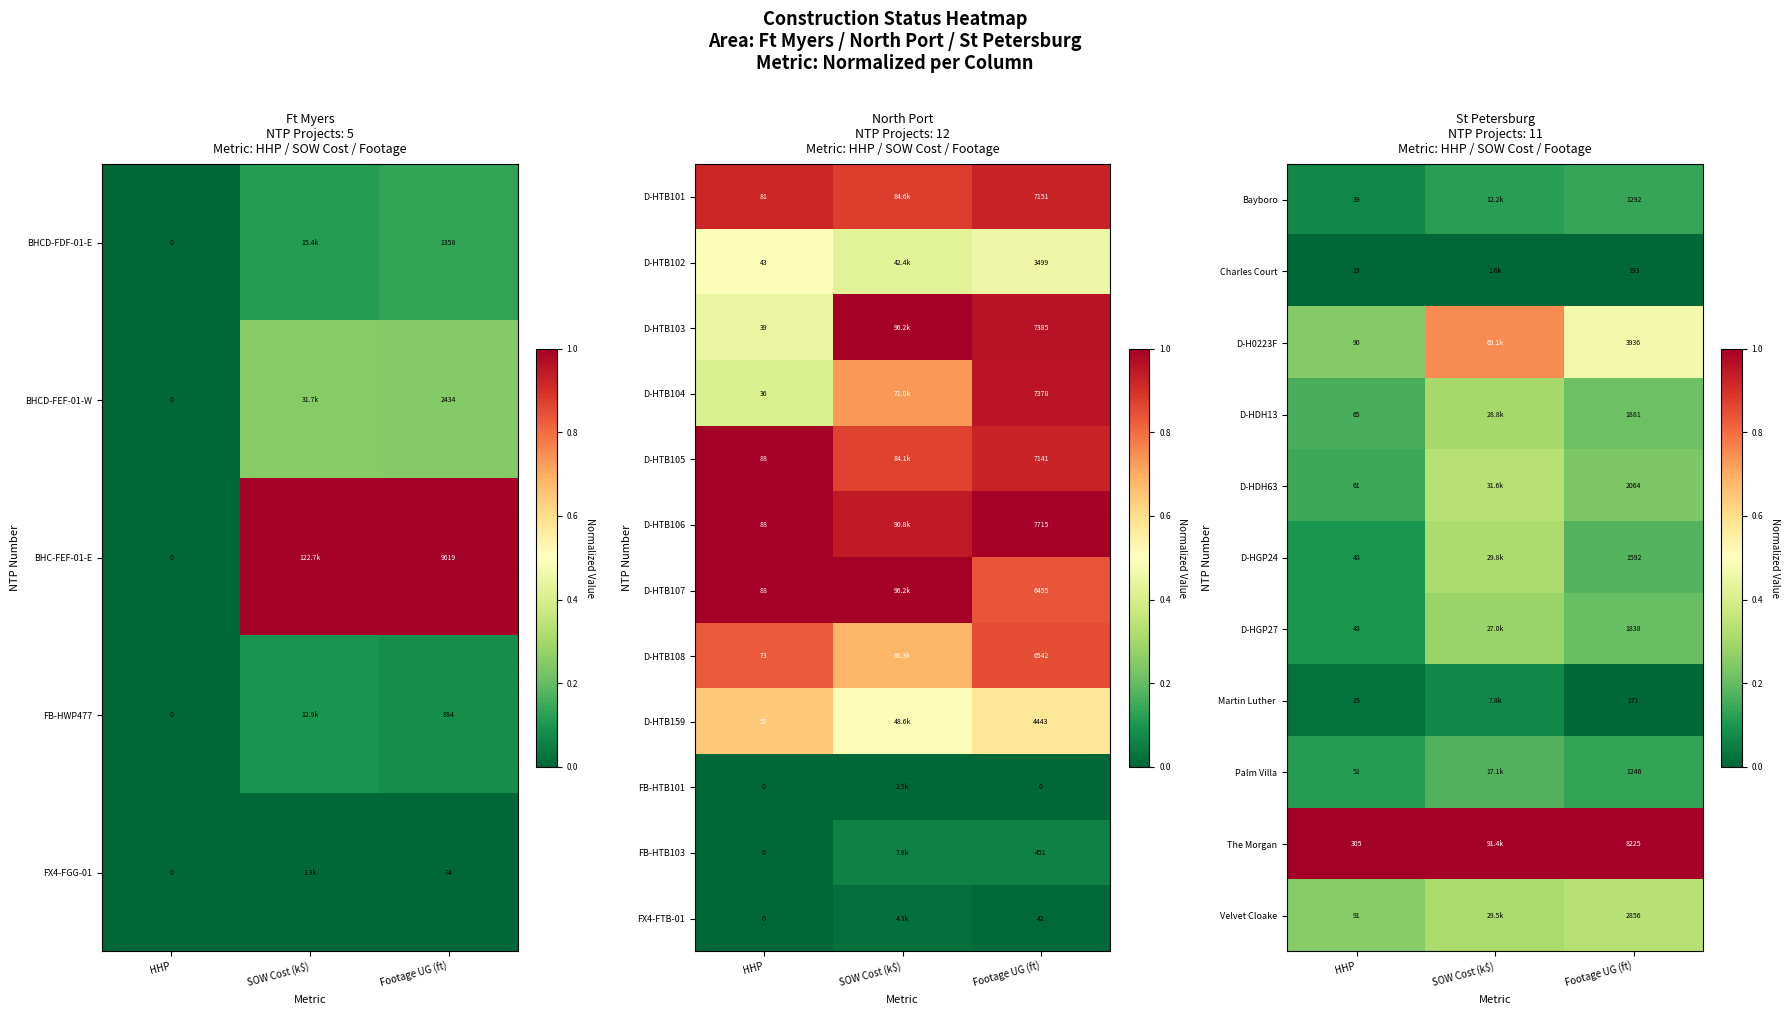

Is the value of D-HTB104 at HHP greater than the value of D-HTB107 at HHP?

No